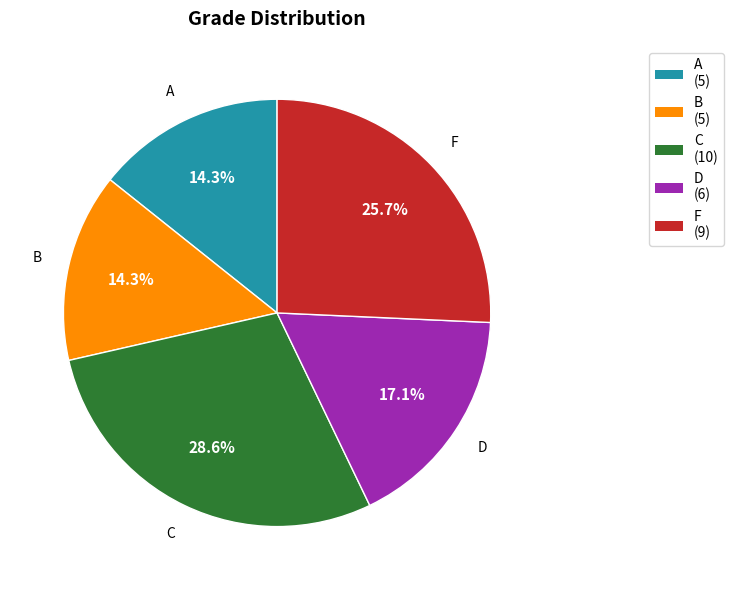

Between A and F, which is larger?

F